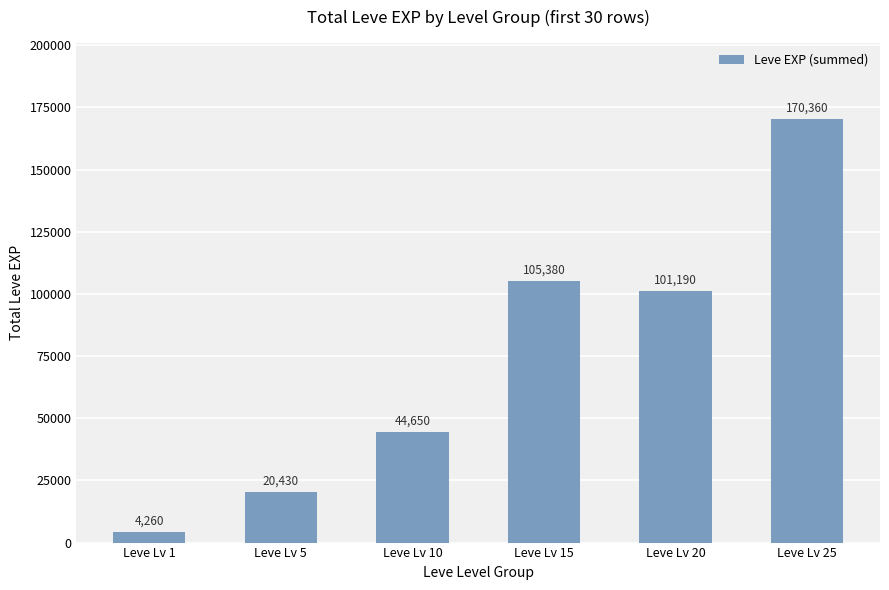

Rank the categories by value from highest to lowest.

Leve Lv 25, Leve Lv 15, Leve Lv 20, Leve Lv 10, Leve Lv 5, Leve Lv 1